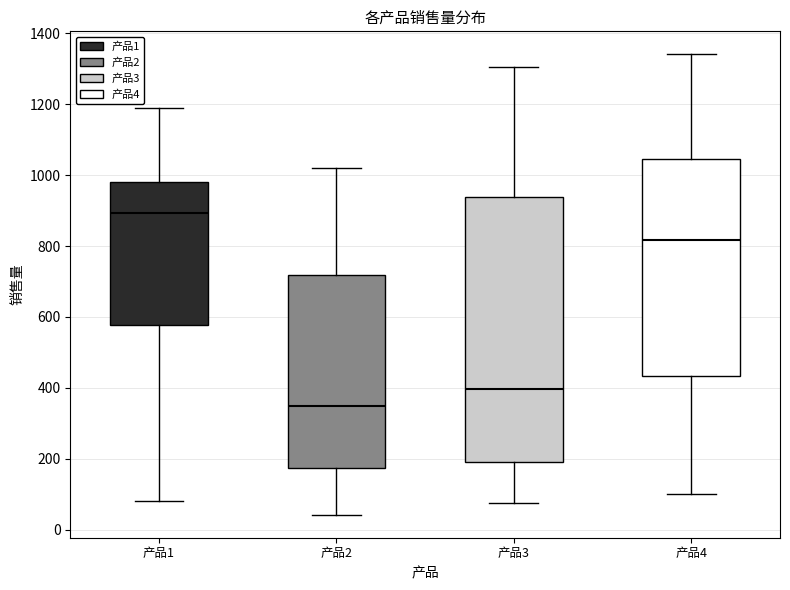

Where is the lower edge of the box for 产品3 on the y-axis? The values are not printed on the chart, so give them approximately, as read against the axis.

200